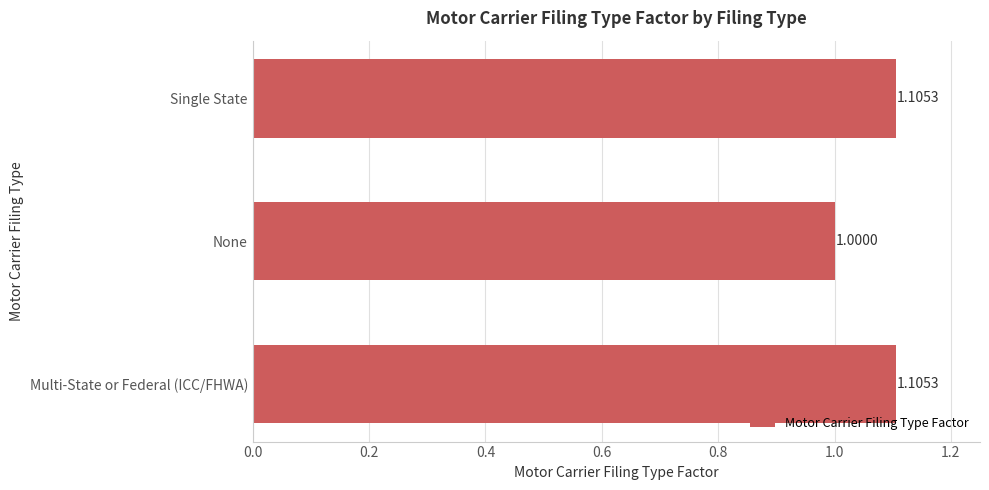

How many series are shown in this chart?

1